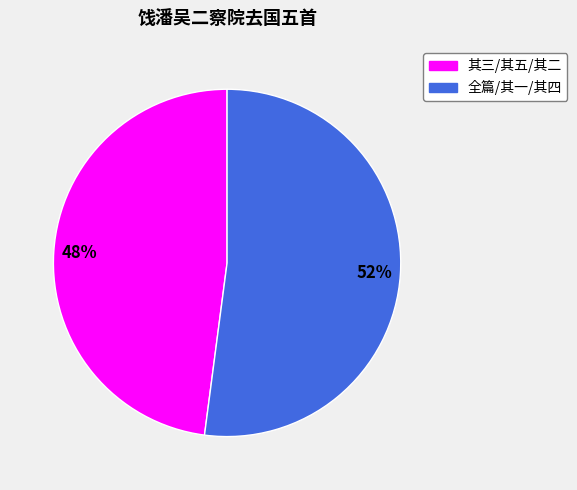

To the nearest percent, what is the average slice percentage?

50%